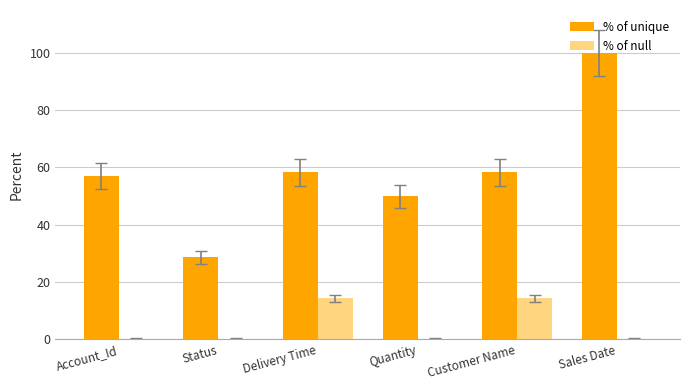

True or false: % of unique has a value of 8.0 at Status.

False